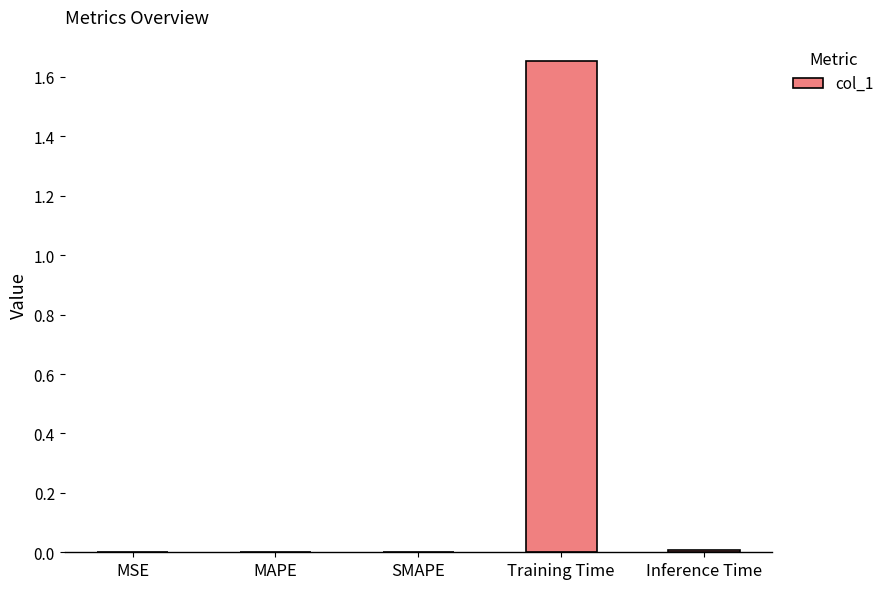

Are the bars grouped side by side (vs. stacked)?

No